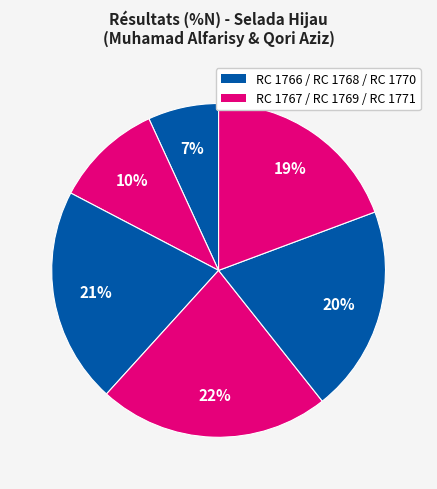

How many slices are in this pie chart?

6